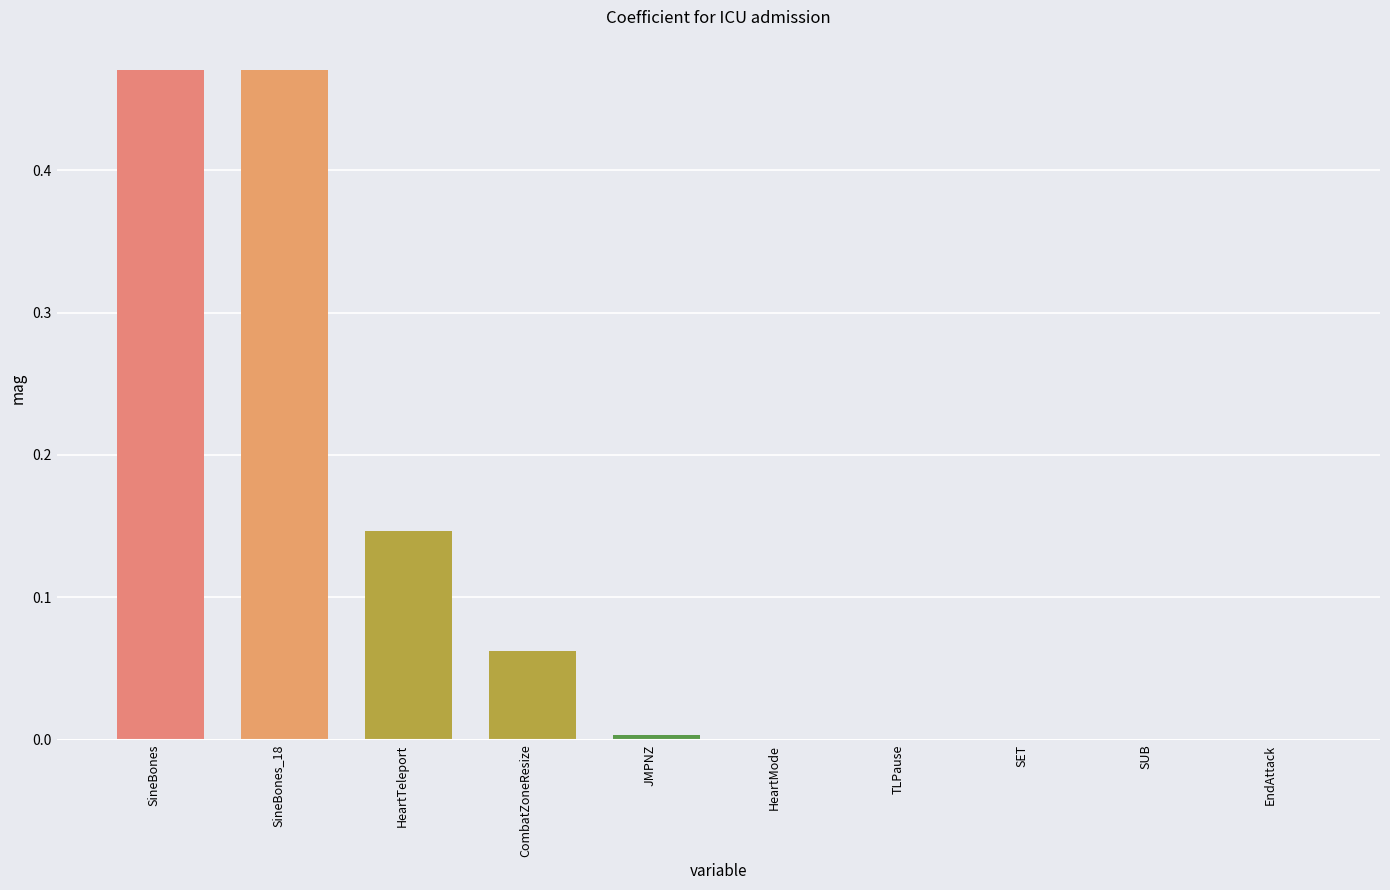

What is the sum of all values?

1.2